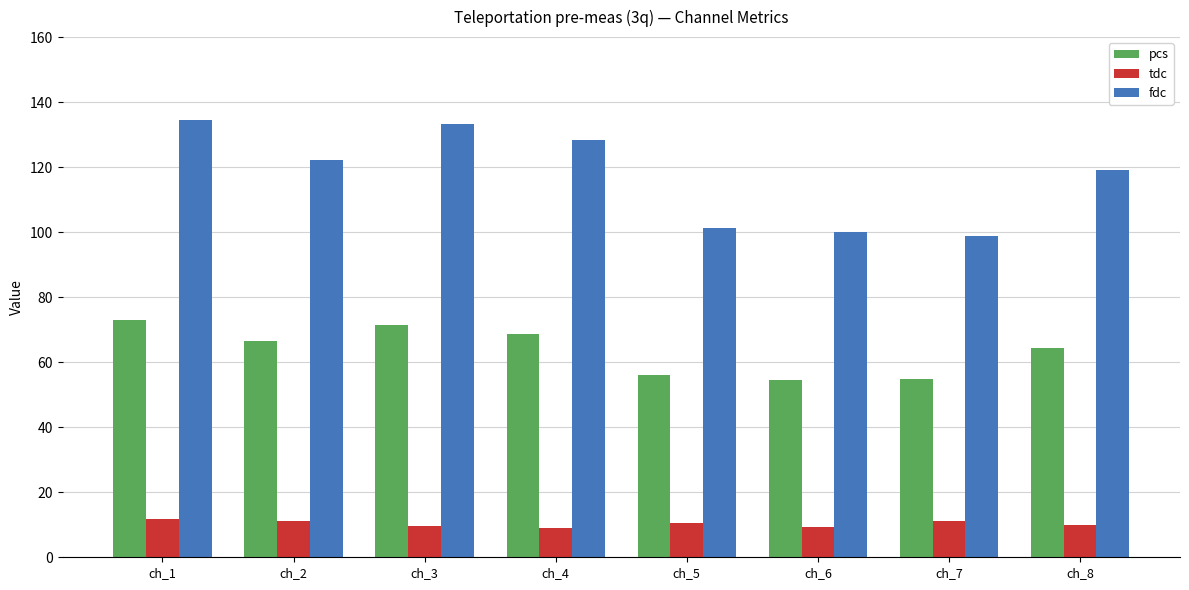

What is the spread (max minus min) of values at ch_4?

119.4